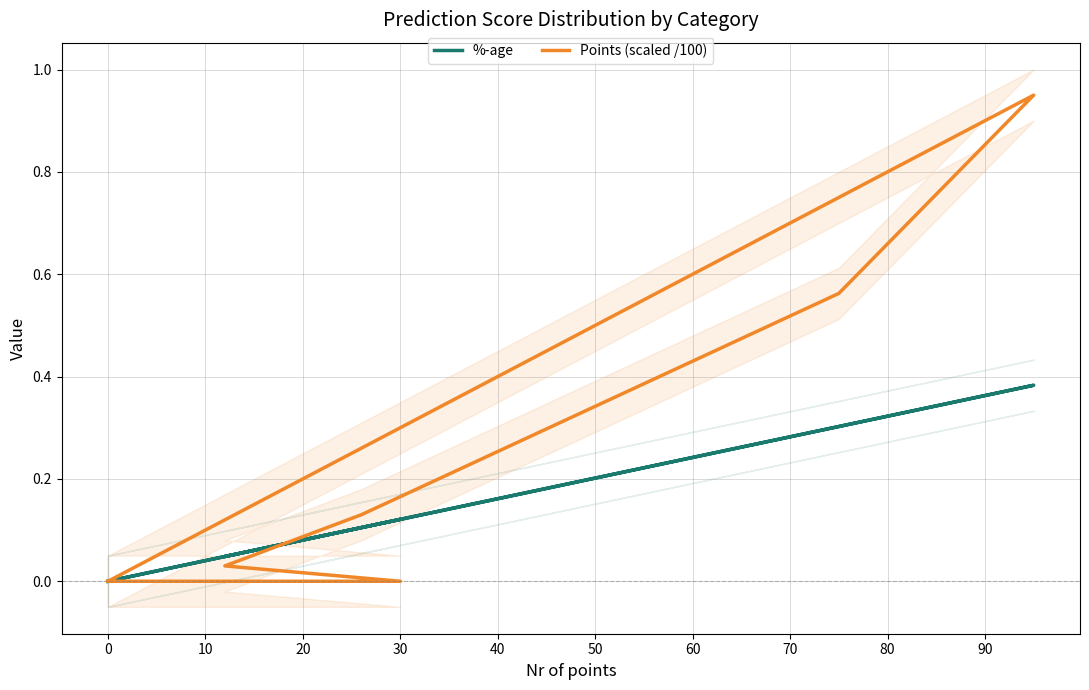

How many categories are shown in the chart?

8